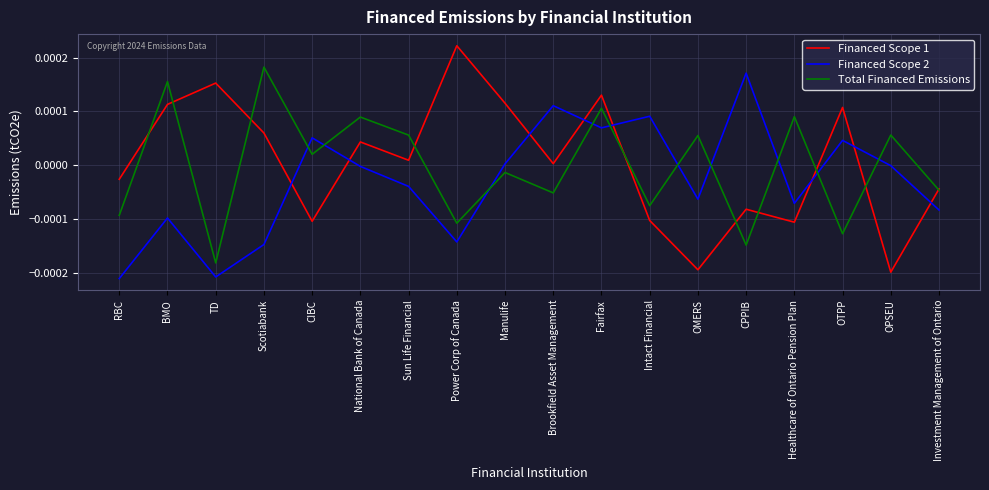

How many data points in Total Financed Emissions are less than 0?

9